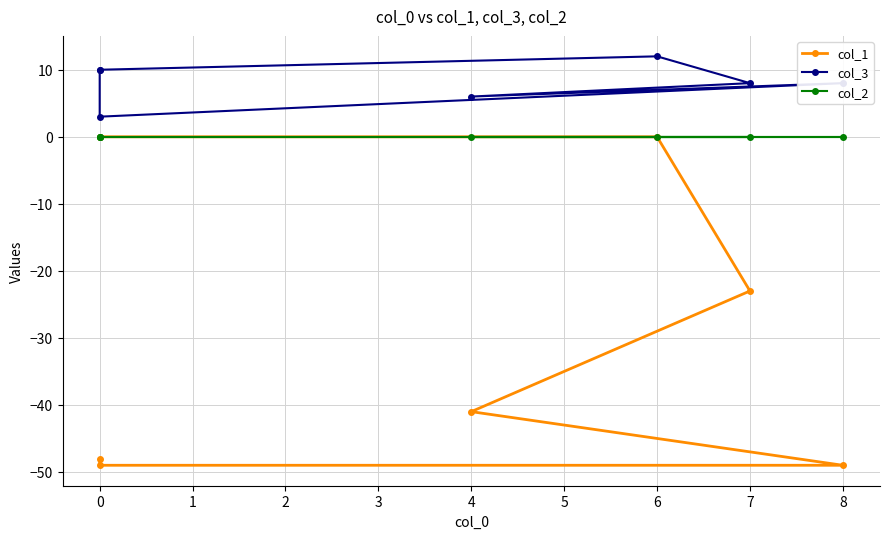

True or false: col_3 and col_1 cross at least once.

False